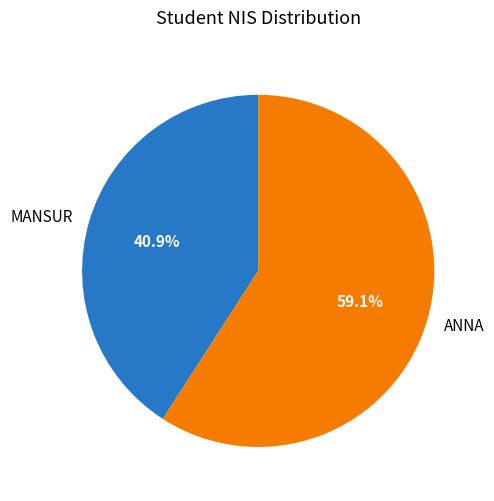

What percentage is the MANSUR slice, to the nearest percent?

41%